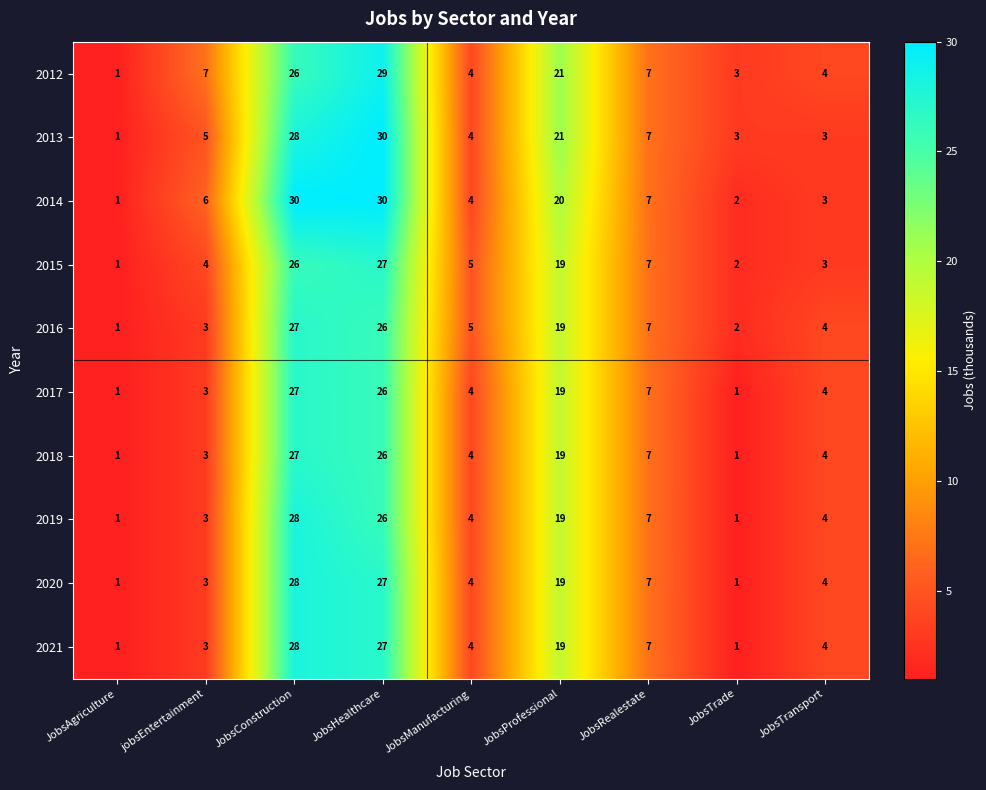

At which label does 2018 first exceed 4?

JobsConstruction